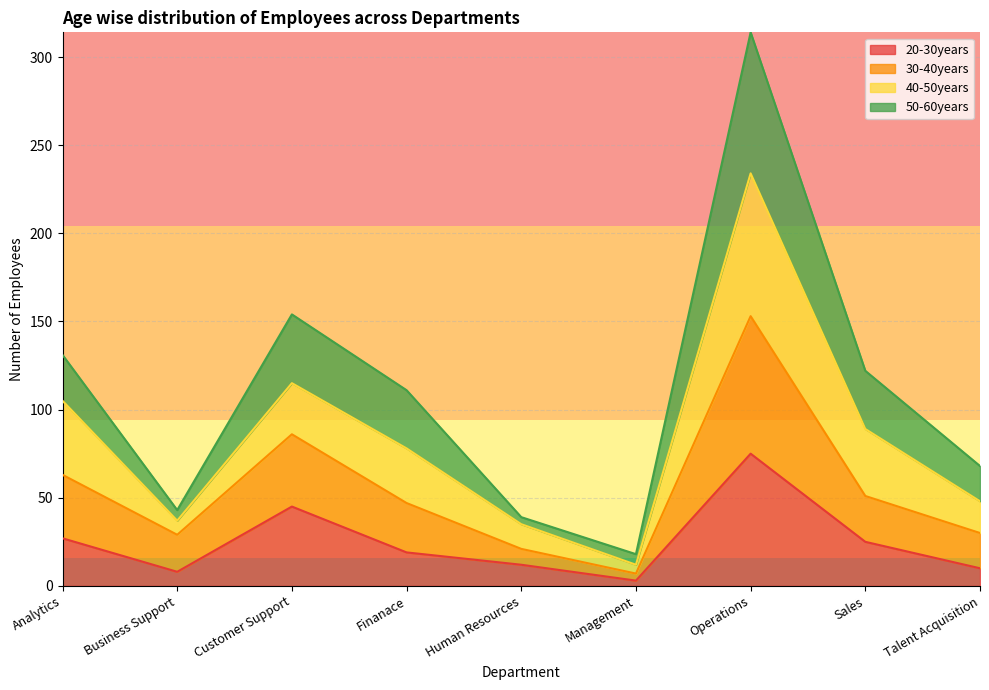

At which category does 30-40years reach its first local valley?

Business Support